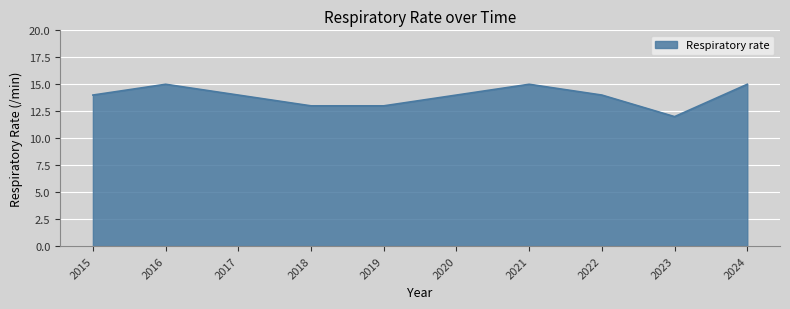

How many interior local peaks (higher than both neighbors) does the data have?

2